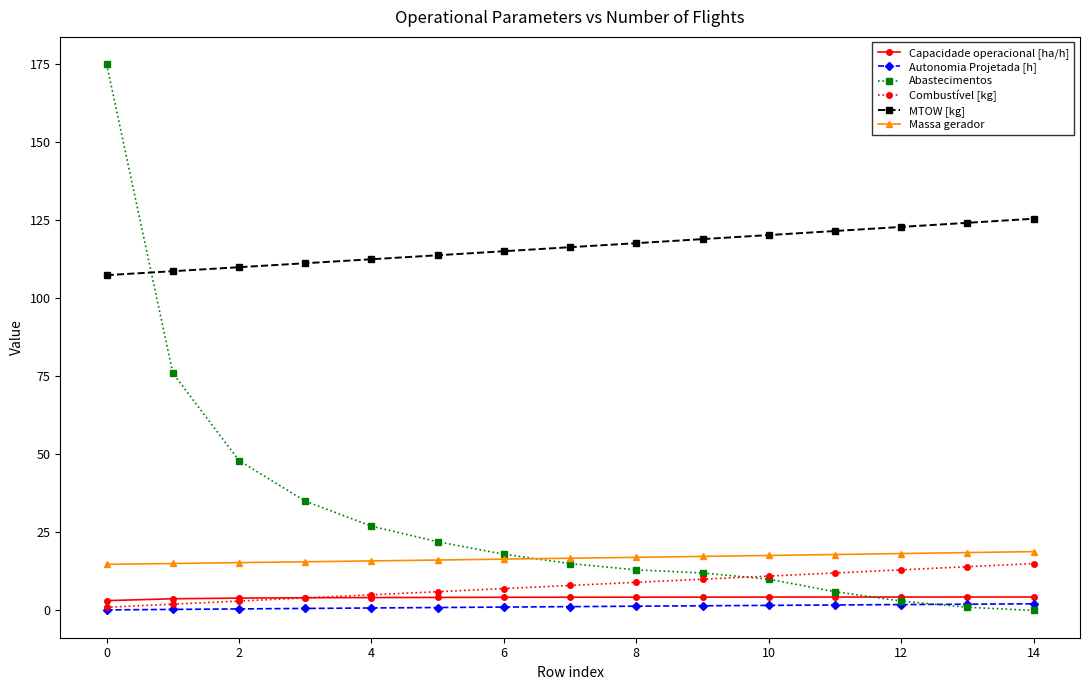

True or false: Autonomia Projetada [h] and MTOW [kg] intersect in this chart.

False